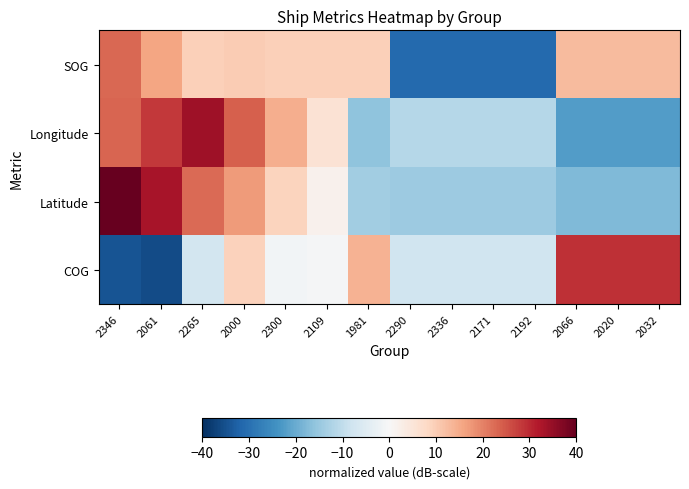

What is the difference between the highest and lowest values at 2300?

15.5